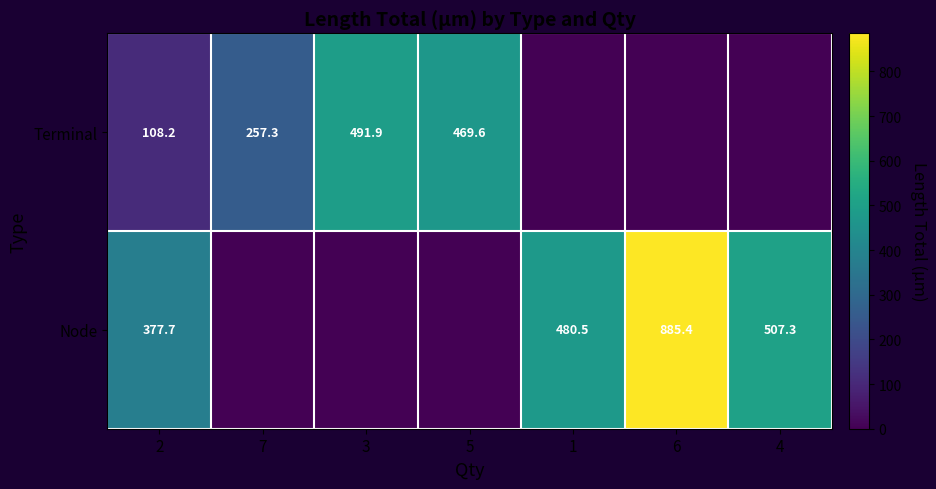

What is the sum of the Node values at 1 and 2?

858.2